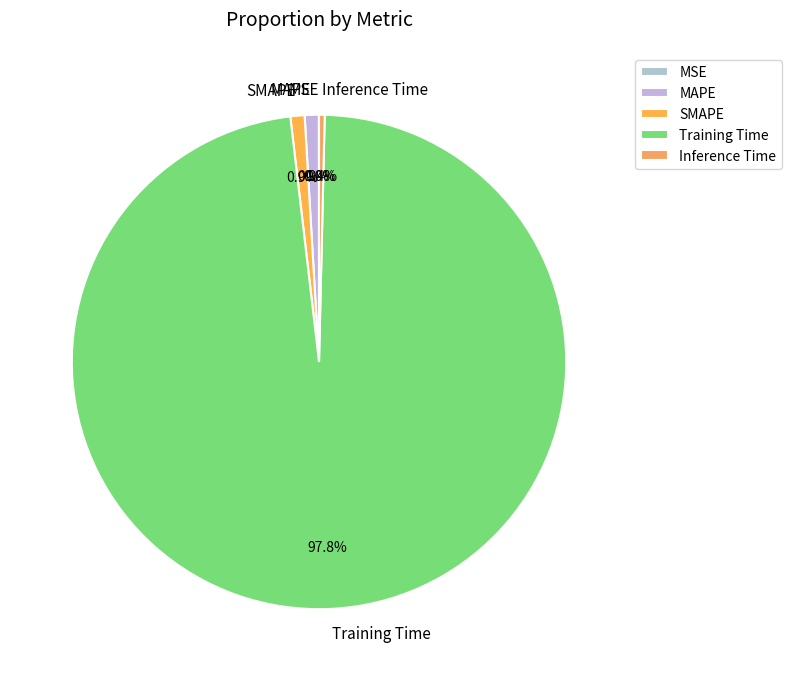

Between MAPE and Inference Time, which is larger?

MAPE